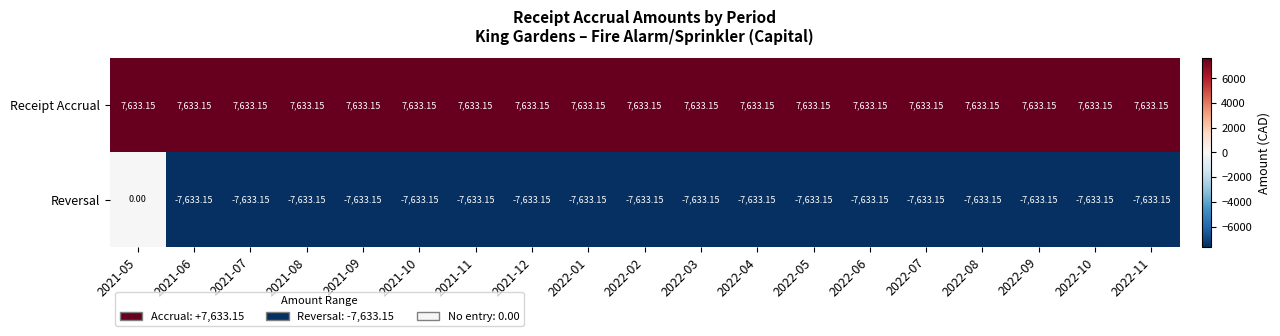

Rank the series by their average value, from highest to lowest.

Receipt Accrual, Reversal